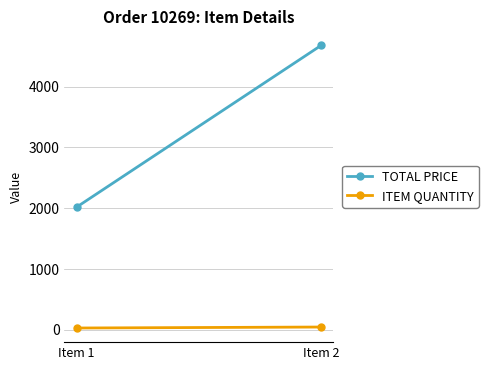

Where does the TOTAL PRICE series first go above 4674?

Item 2